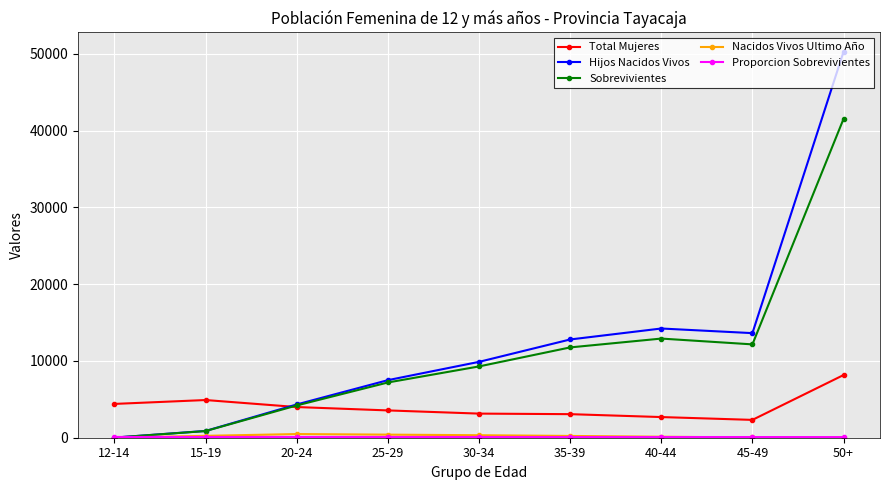

How many lines are shown in the chart?

5